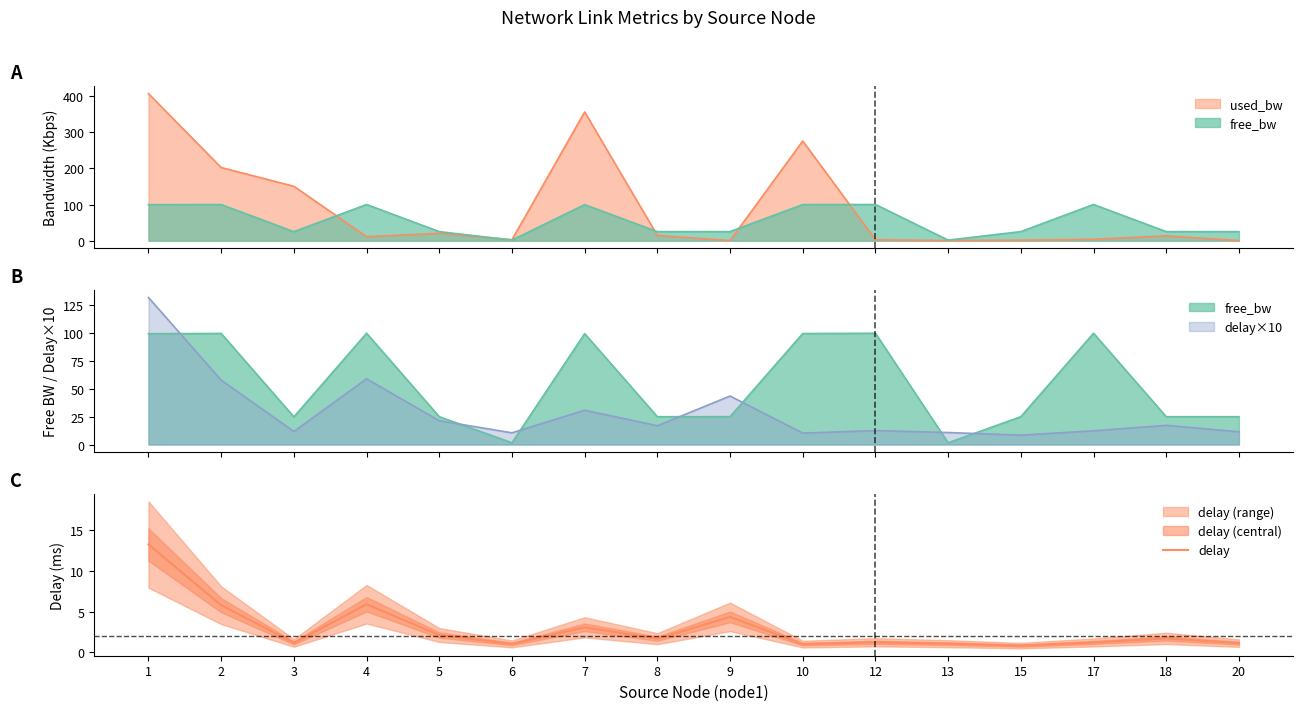

Which has a higher value, 4 or 1?

1